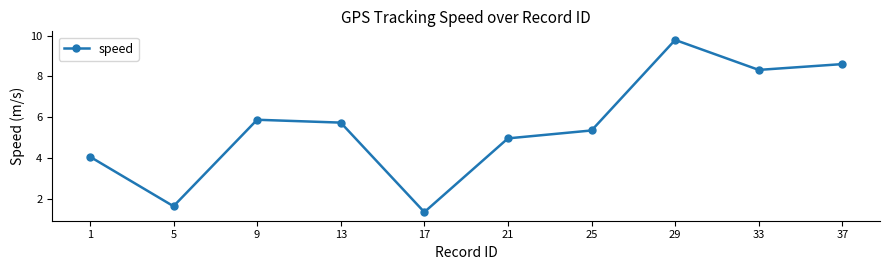

The chart shows a value of 1.0 at 5. True or false?

False